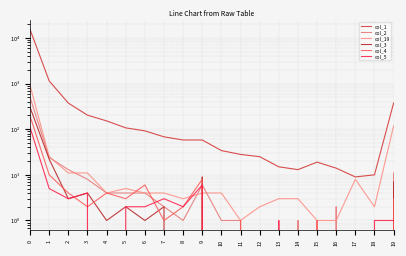

True or false: col_2 and col_3 cross at least once.

True